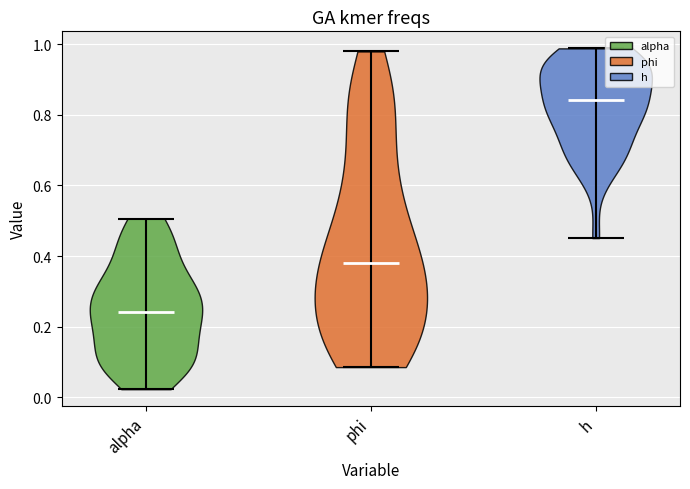

Reading left to right, read every violin against the y-axis: where its median line is, and the lowest and highest points it reaches. The values are not printed on the chart, so give them approximately, as read against the axis.

alpha: median line 0.24, lowest point 0.02, highest point 0.50
phi: median line 0.38, lowest point 0.08, highest point 0.98
h: median line 0.84, lowest point 0.46, highest point 0.98